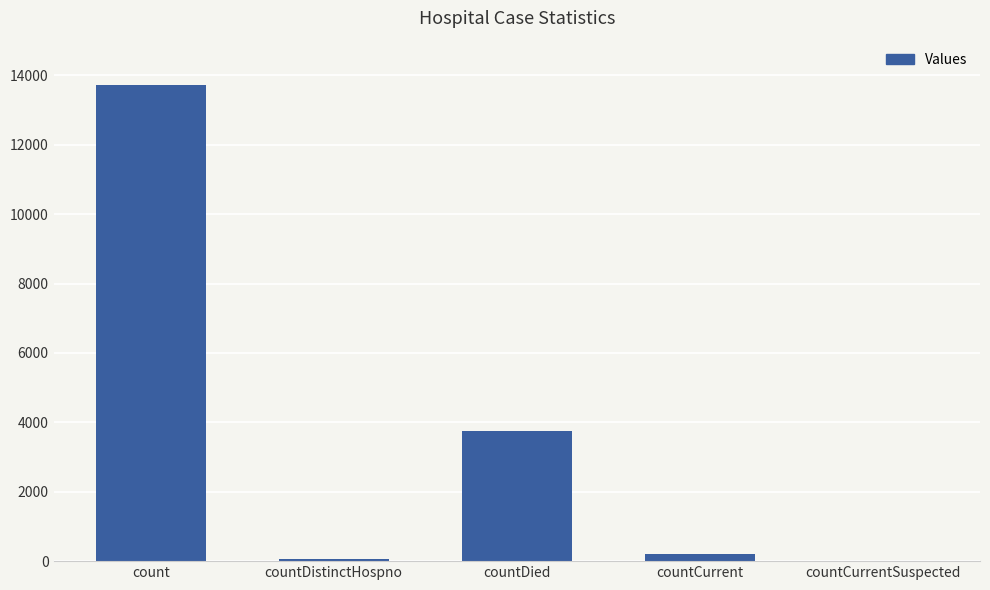

Reading right to left, extract all data points from this chart.

0	199	3762	69	13729